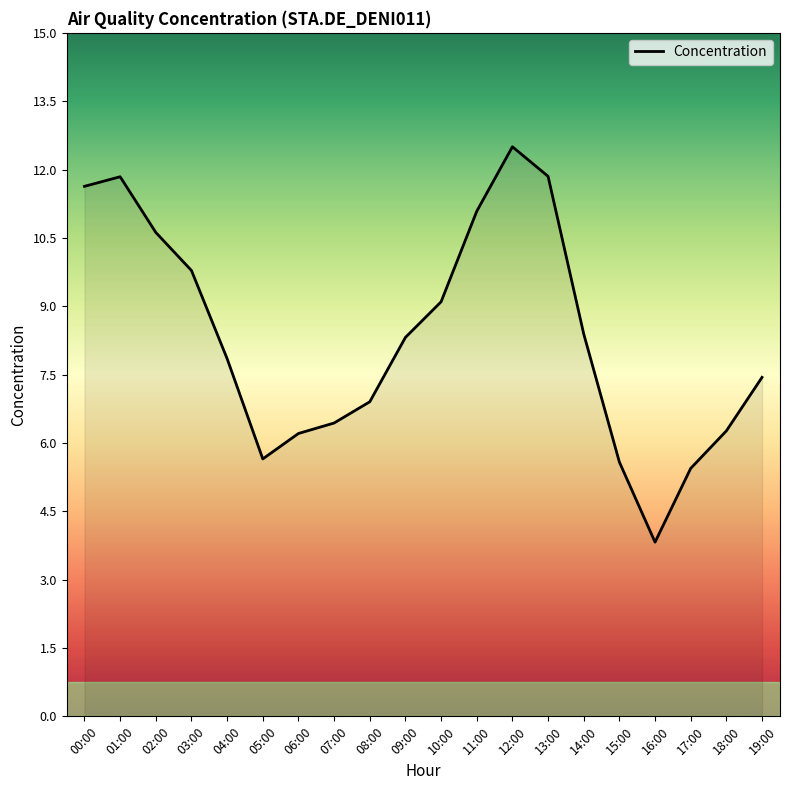

True or false: the data shows 1.8 at 07:00.

False